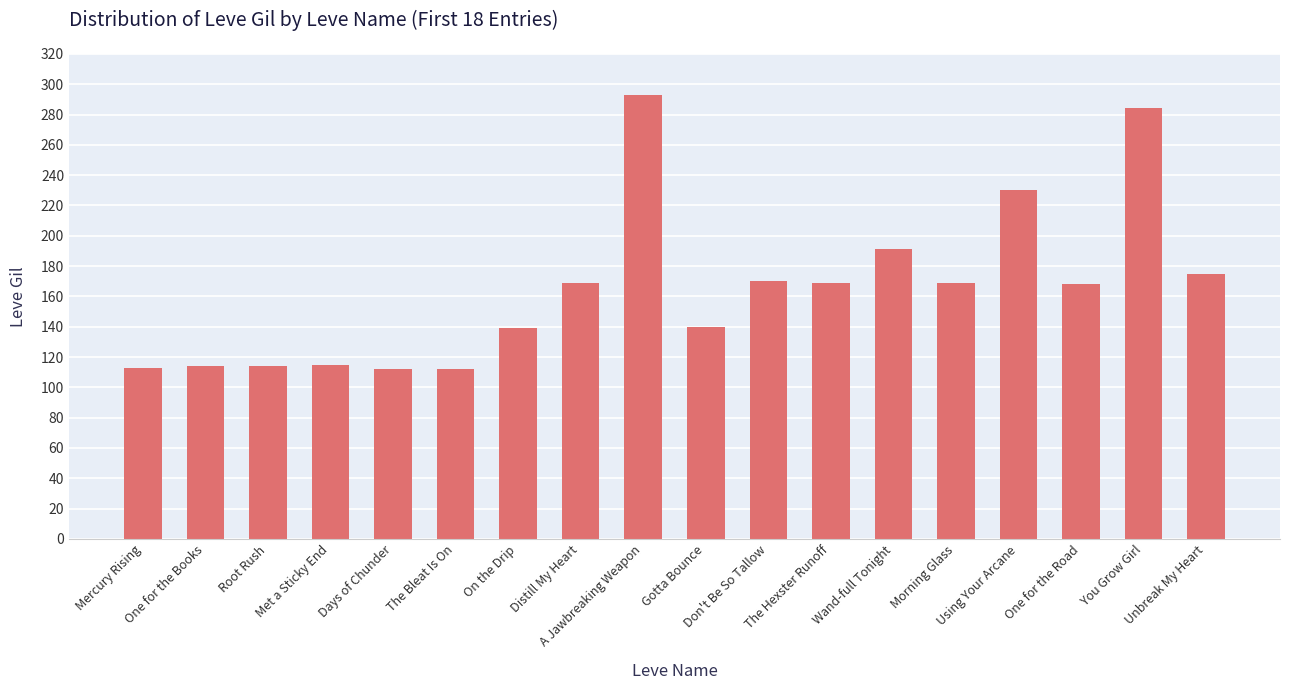

What is the label of the 5th bar from the left?

Days of Chunder